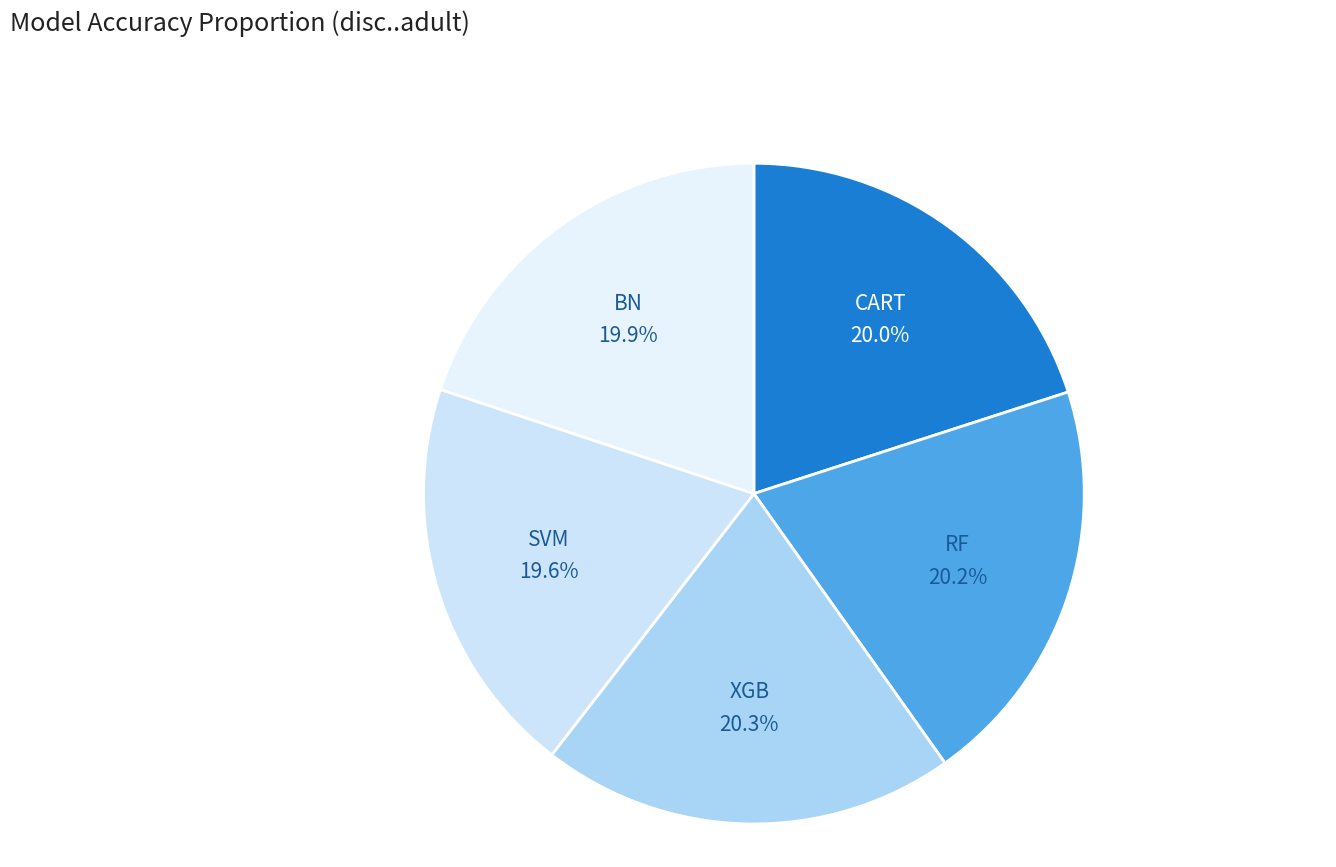

True or false: XGB accounts for 34% of the total.

False